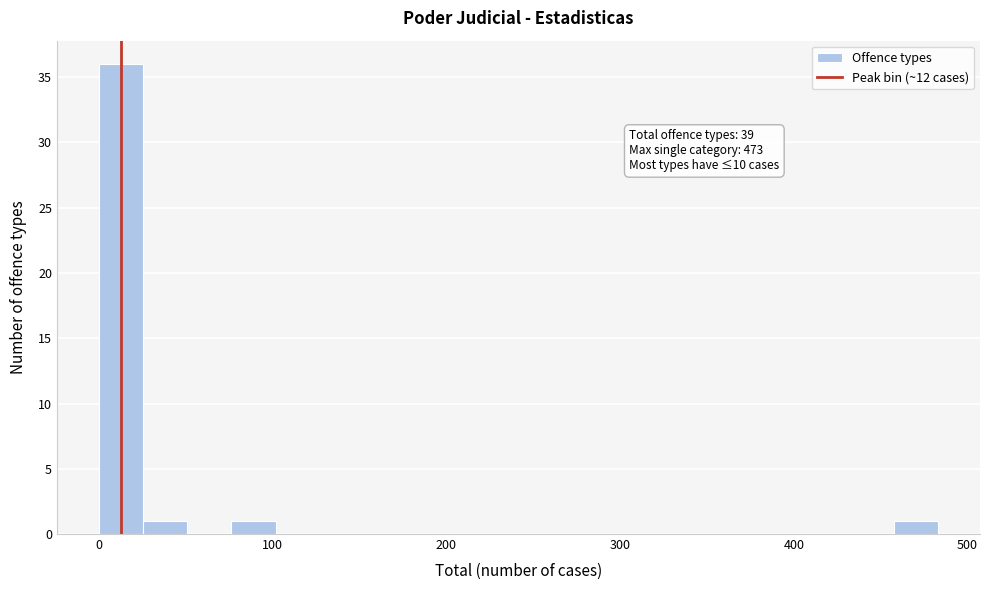

Around what value on the x-axis is the tallest bar? Give the approximate position of its centre, as read against the axis.

10